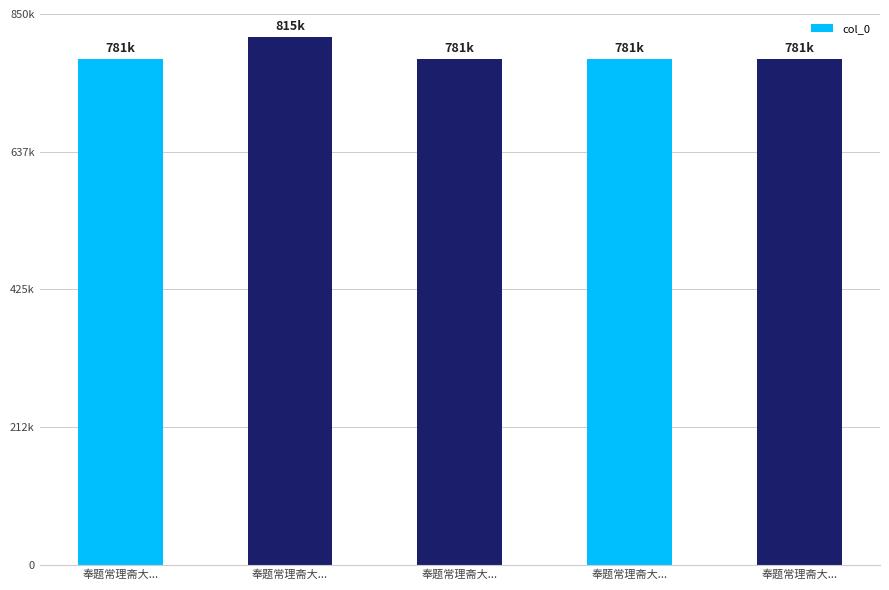

What is the label of the 3rd bar from the left?

奉题常理斋大...